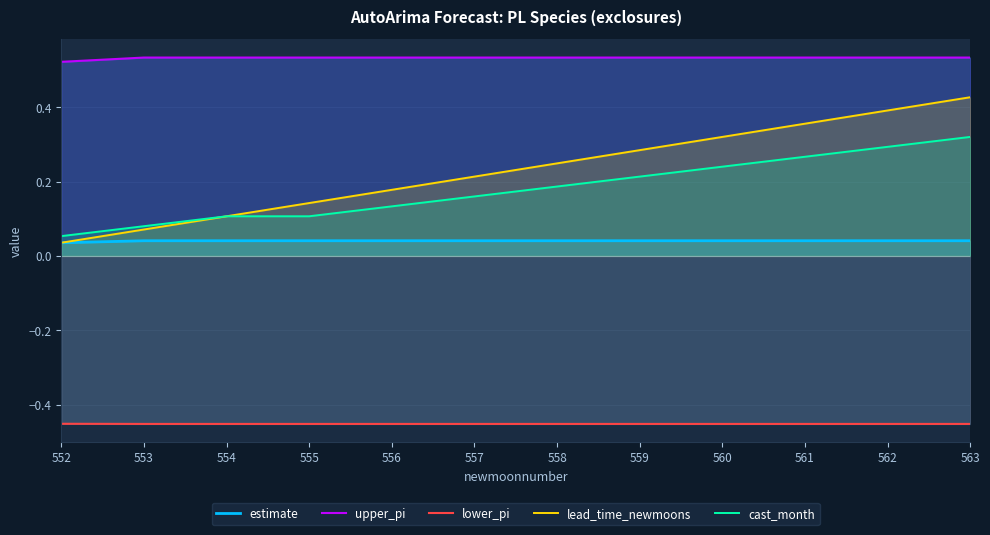

The upper_pi series shows 0.2 at 561. True or false?

False